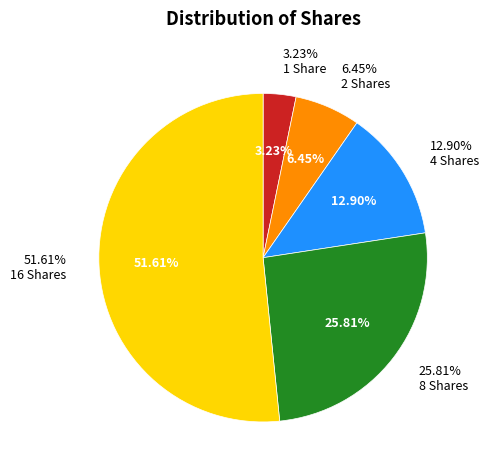

Does 2 represent more than half of the total?

No